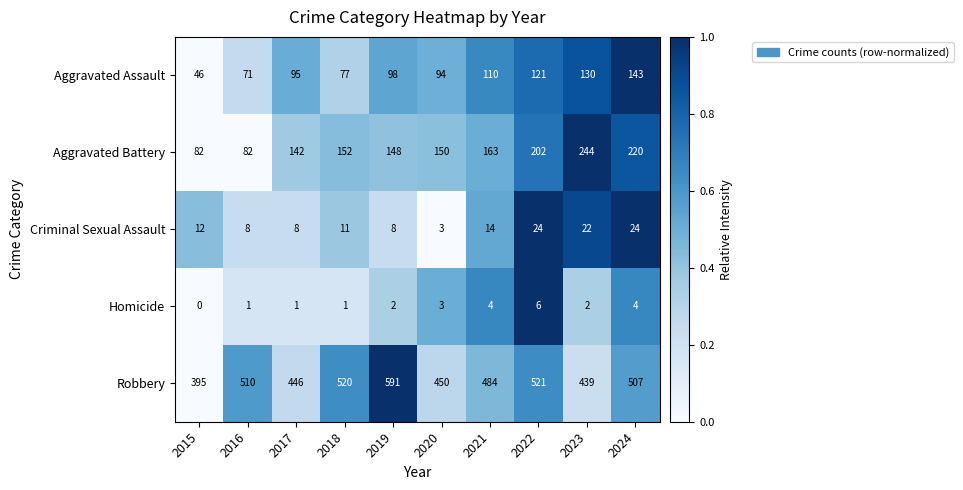

Which series changed the most between 2016 and 2022?

Aggravated Battery